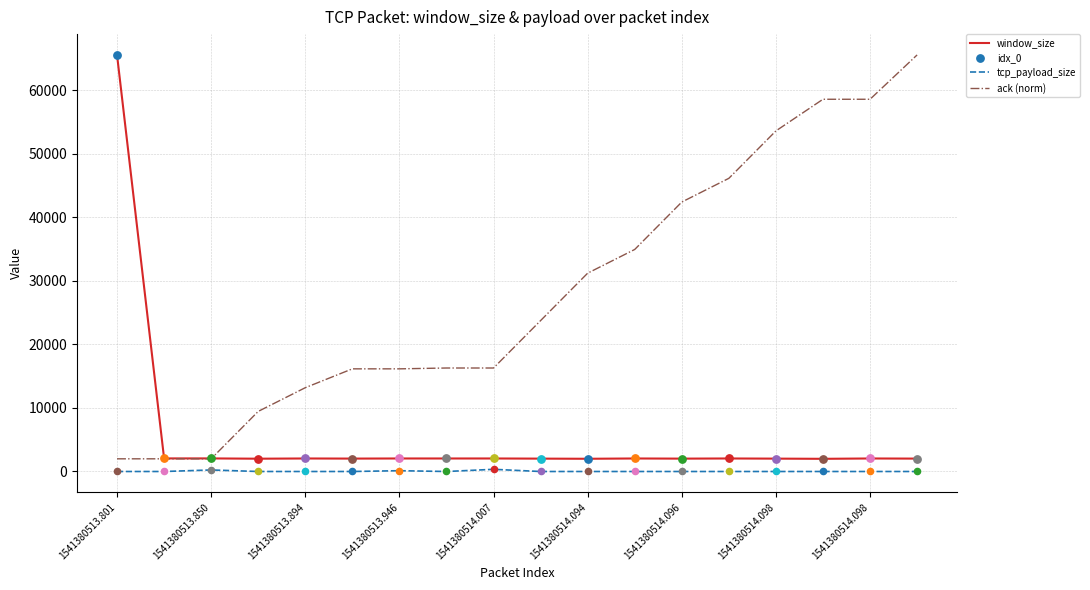

Rank the series by their average value, from lowest to highest.

tcp_payload_size, window_size, ack (norm)